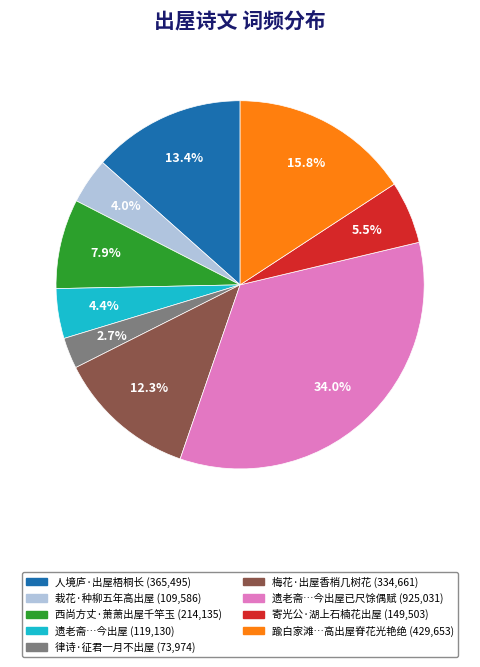

Is there a majority slice in this chart?

No